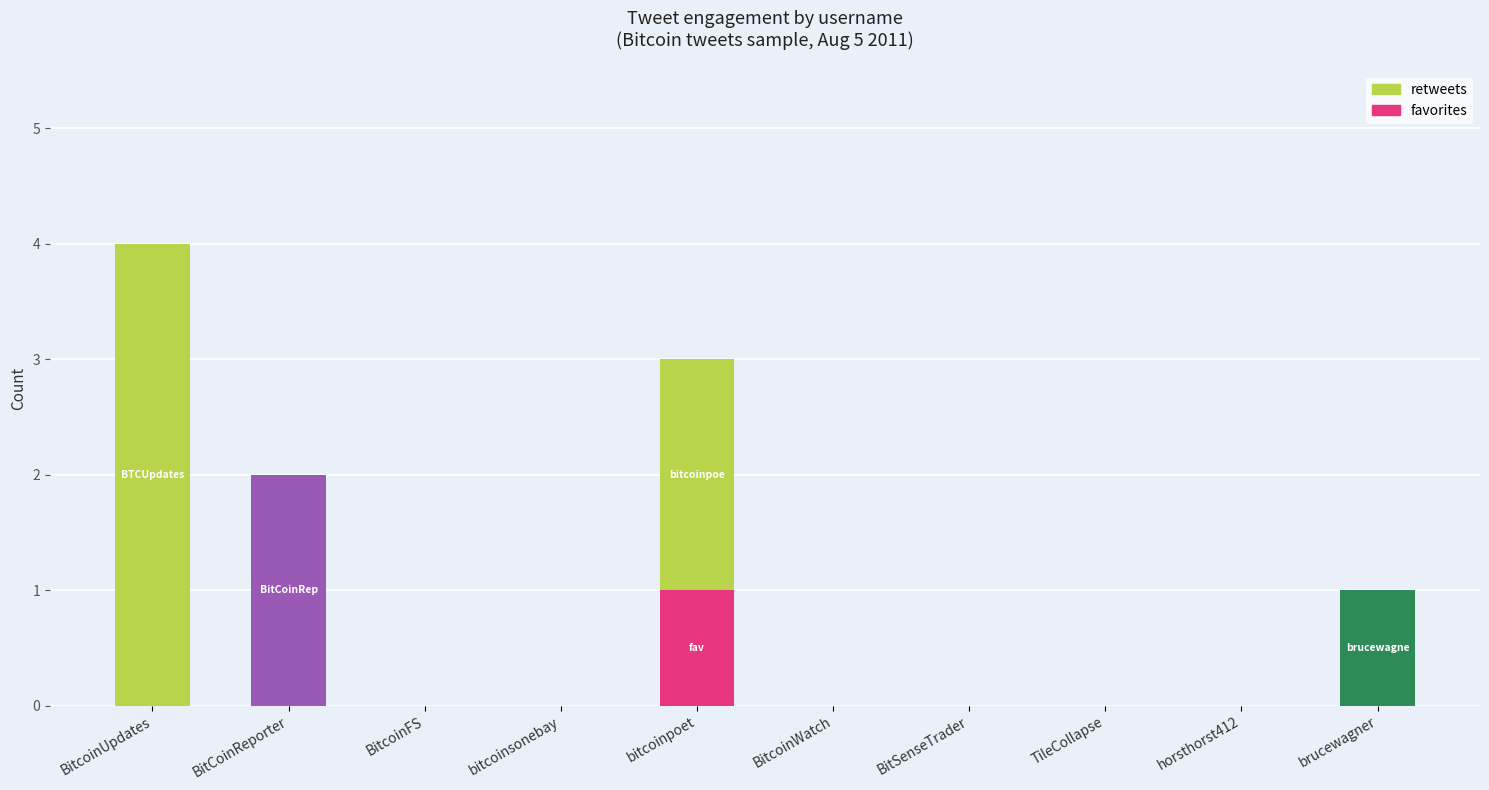

Rank the categories by retweets value from highest to lowest.

BitcoinUpdates, BitCoinReporter, bitcoinpoet, brucewagner, BitcoinFS, bitcoinsonebay, BitcoinWatch, BitSenseTrader, TileCollapse, horsthorst412